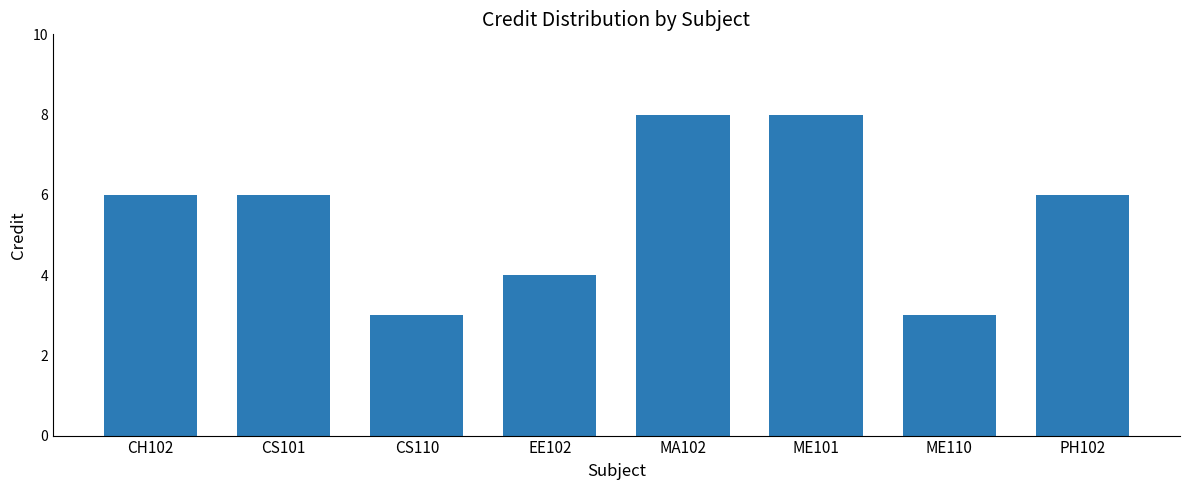

The chart shows a value of 5 at CS110. True or false?

False